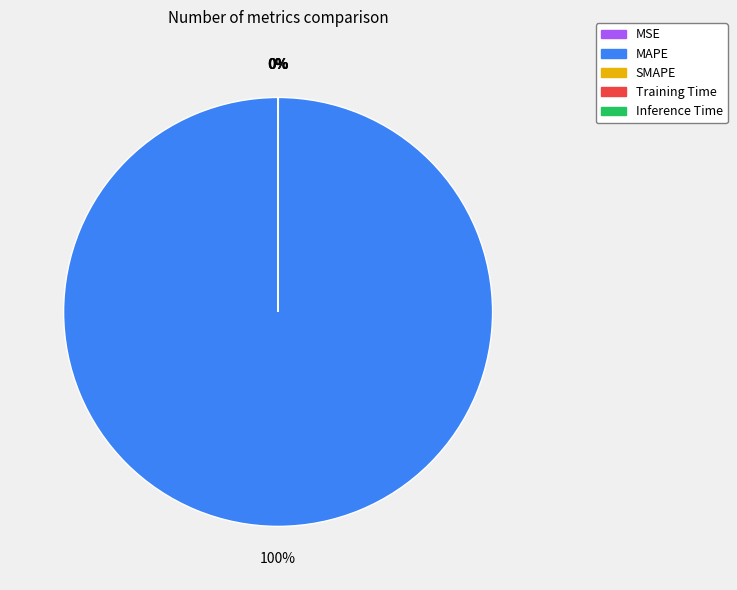

The MAPE slice represents 87% of the pie. True or false?

False